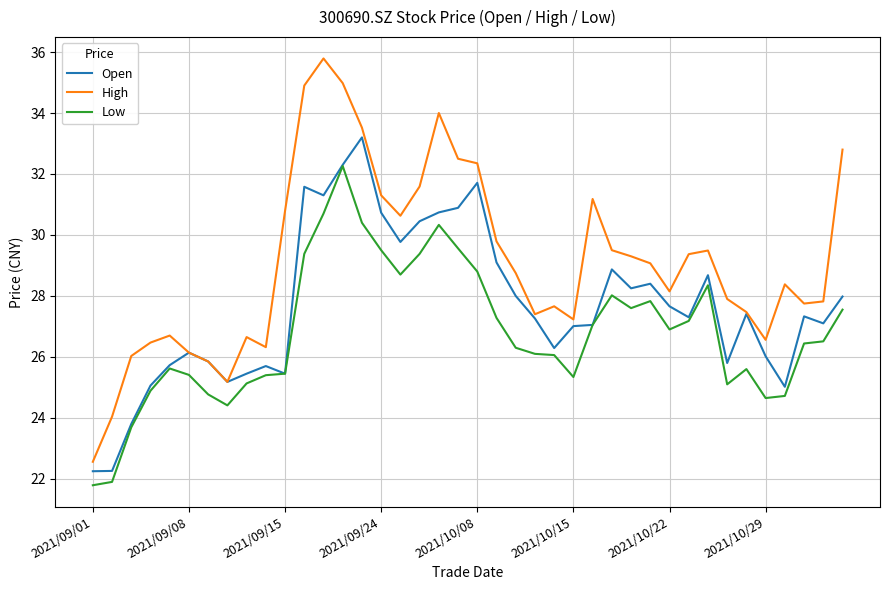

List the series in order of their overall mean, highest first.

High, Open, Low